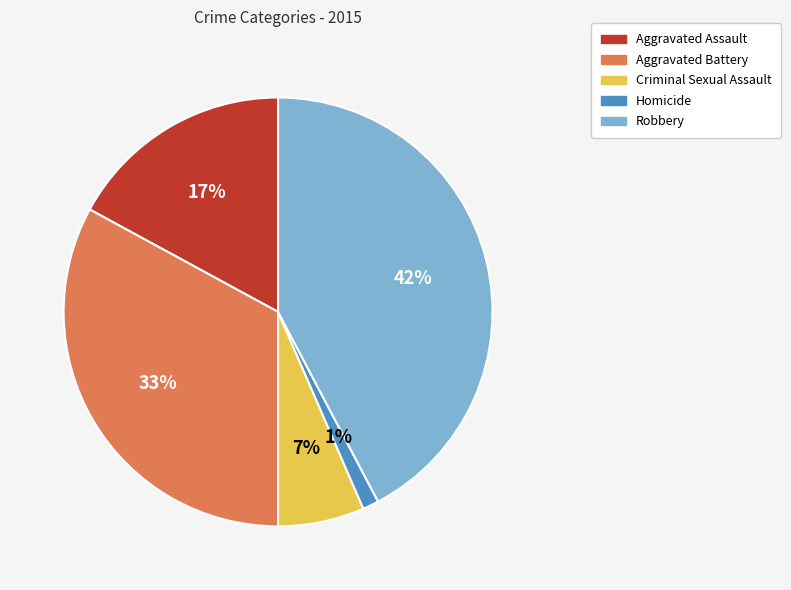

Which slice is the largest?

Robbery